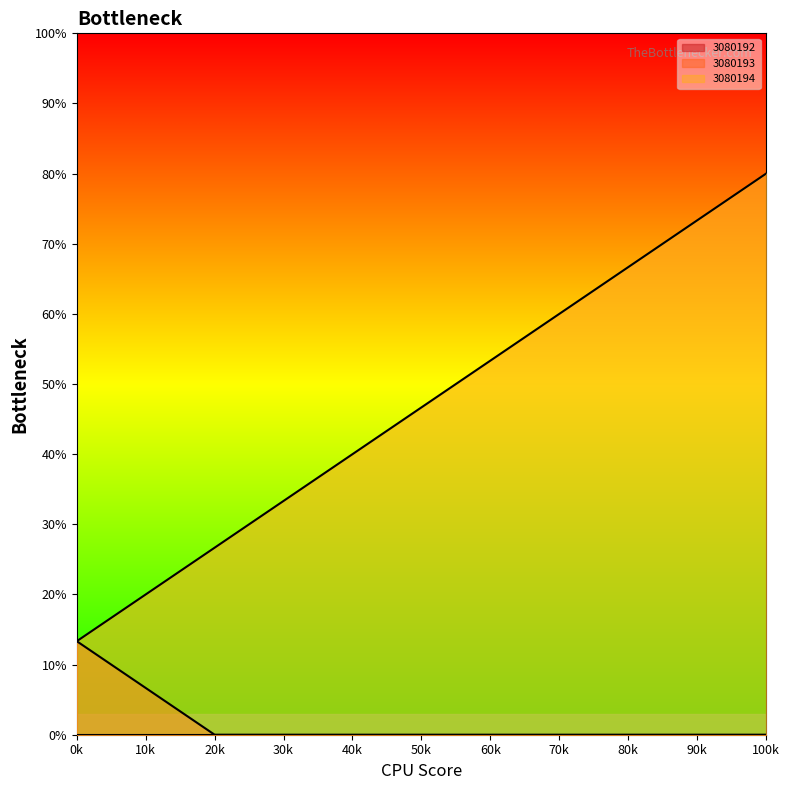

True or false: 3080193 has more than 0 interior local peaks.

False